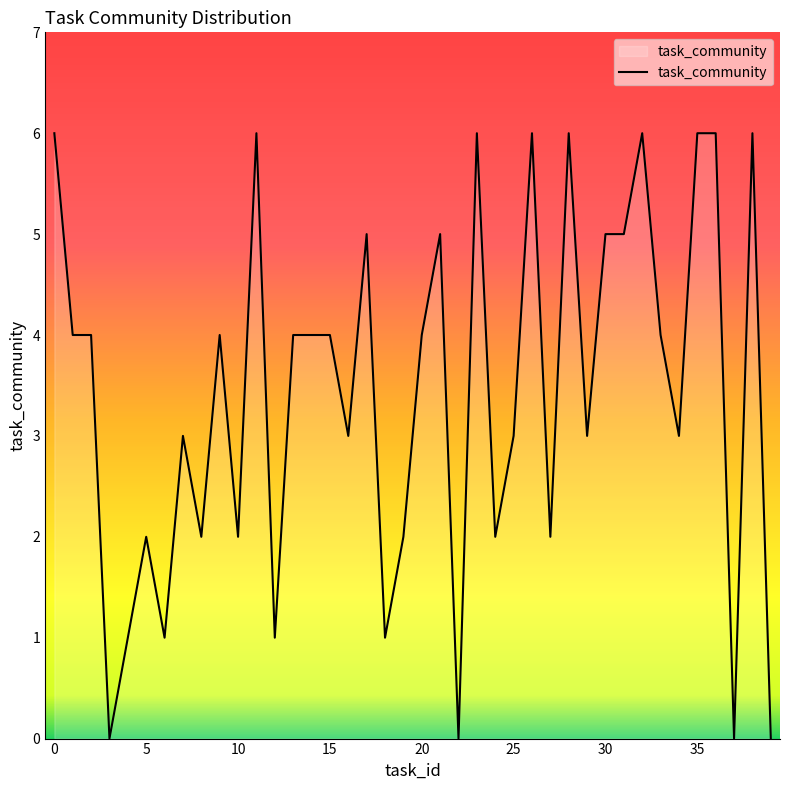

What is the difference between the maximum and minimum values?

6